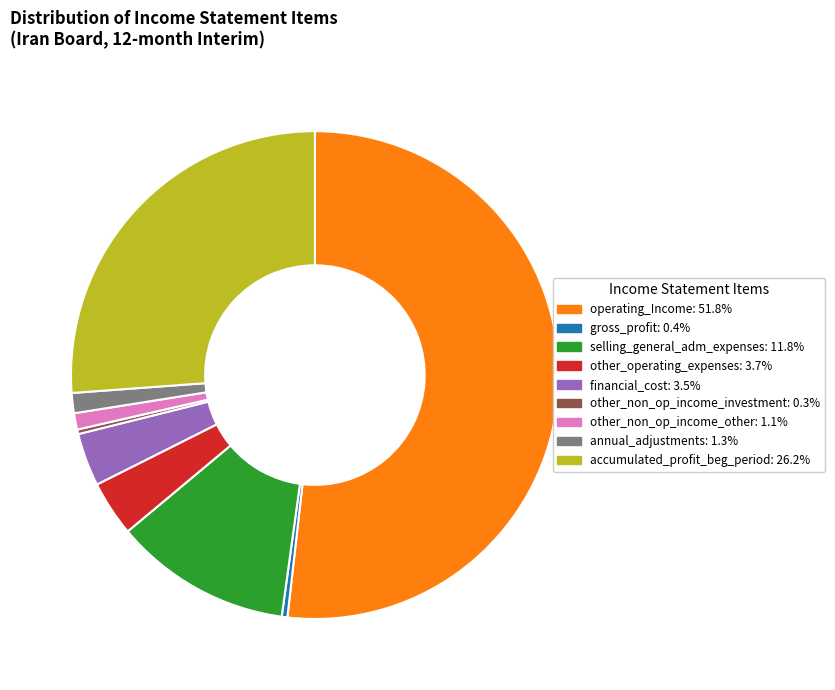

Is there a majority slice in this chart?

Yes